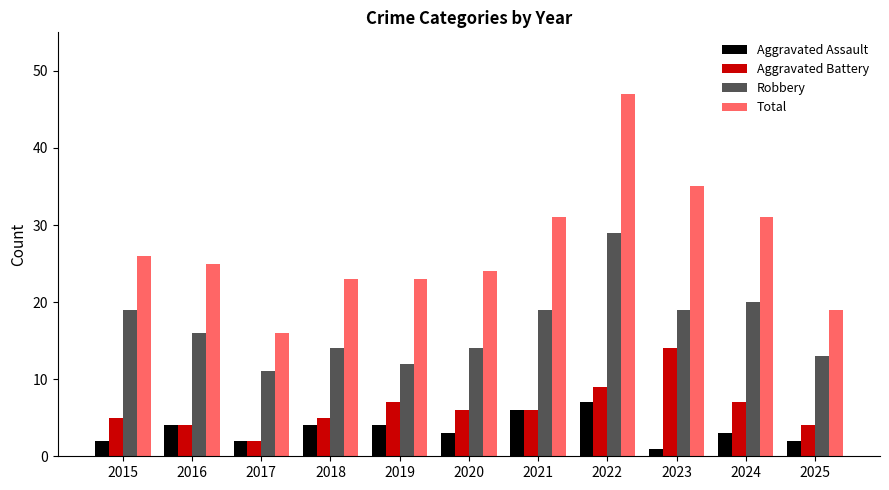

Rank the series by their maximum value, from lowest to highest.

Aggravated Assault, Aggravated Battery, Robbery, Total